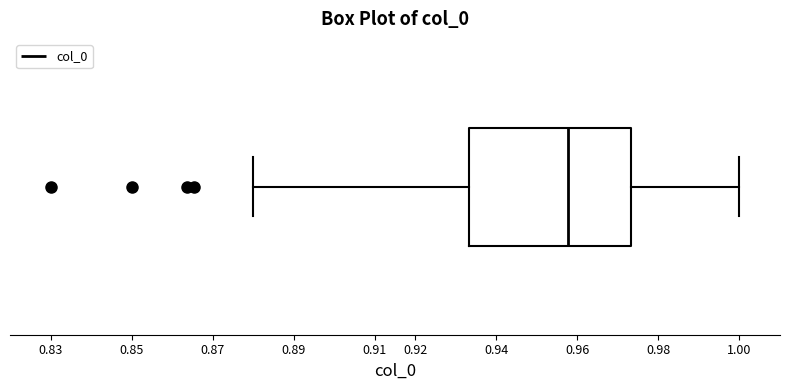

Transcribe this box plot: give where the median line is, the range the box spans, and where the two whiskers end, as read against the x-axis. The values are not printed on the chart, so give them approximately, as read against the axis.

median 0.958, box 0.933 to 0.973, whiskers 0.880 to 1.000